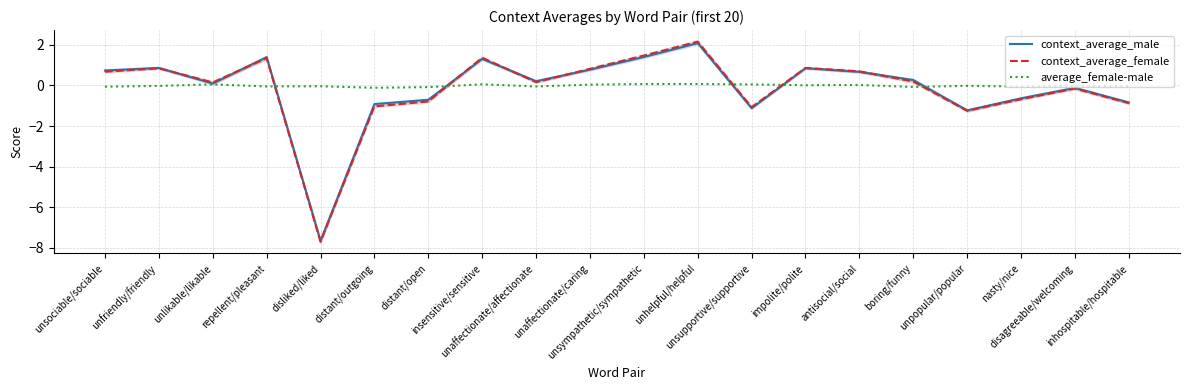

What are all the series names shown in the legend?

context_average_male, context_average_female, average_female-male